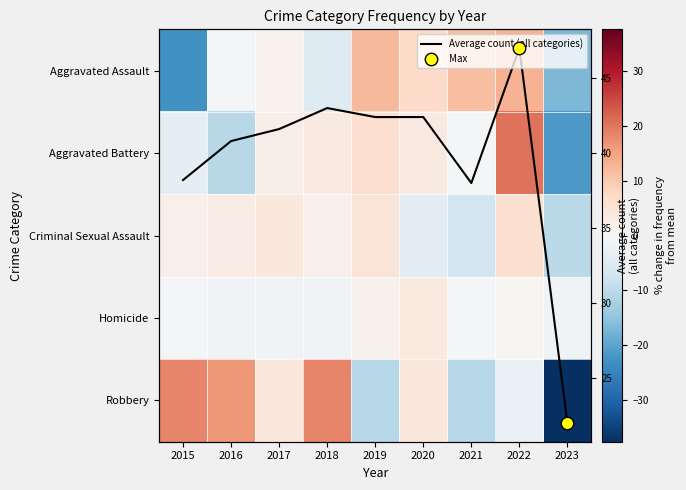

The value of Aggravated Battery at 2017 is 2.4. True or false?

True